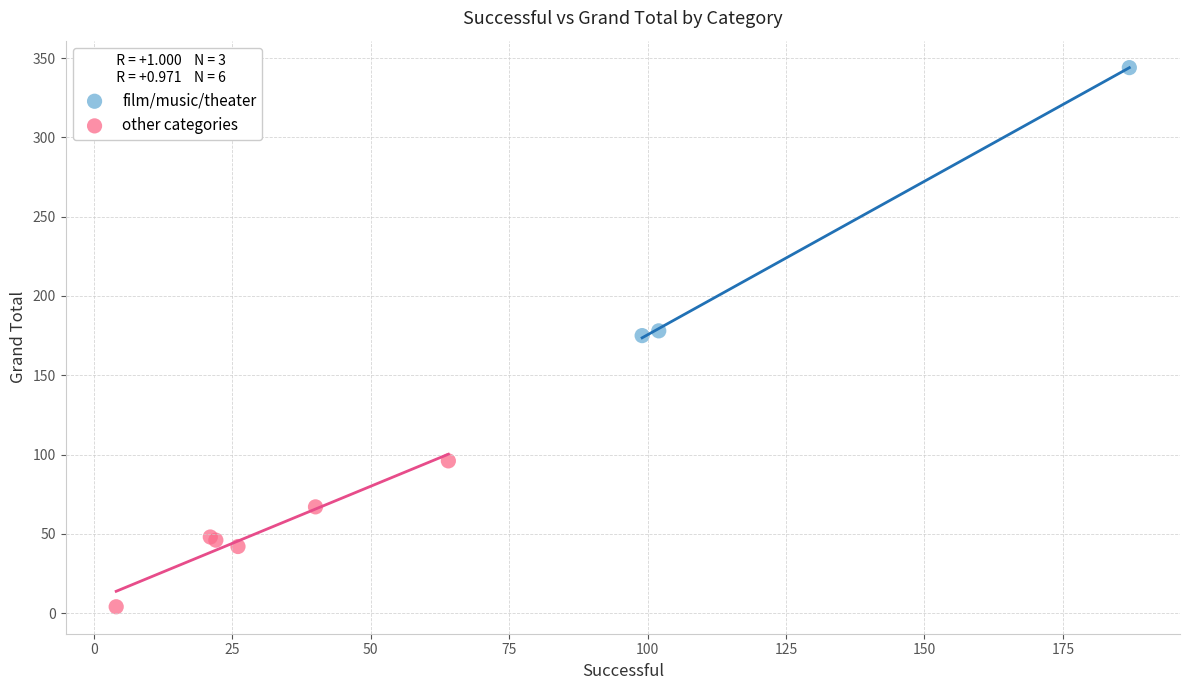

Which series has the widest spread of Y values?

film/music/theater